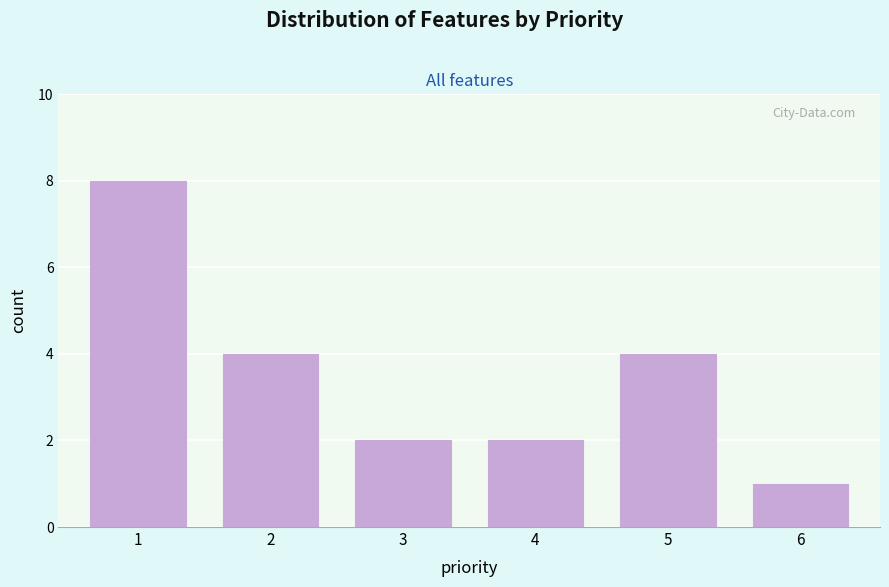

Reading left to right, transcribe all the data shown in this chart.

8	4	2	2	4	1